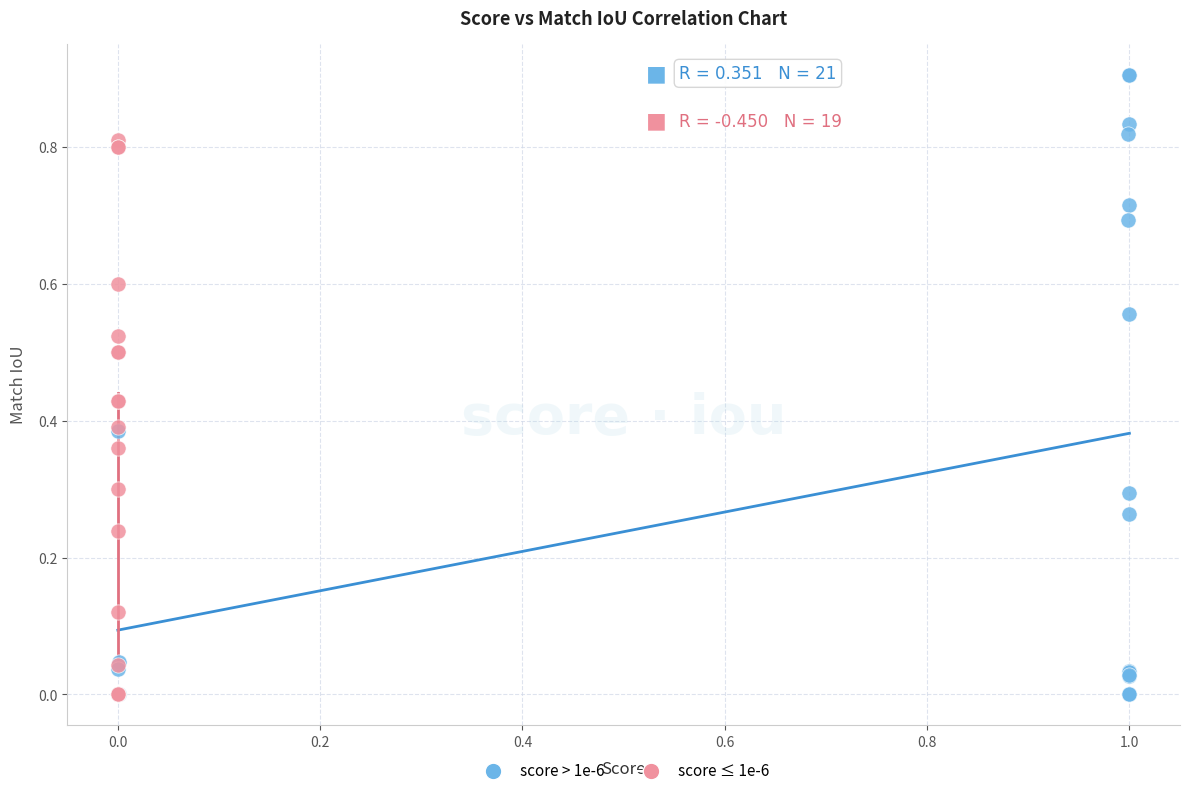

Which series has the largest Y range (max minus min)?

score > 1e-6